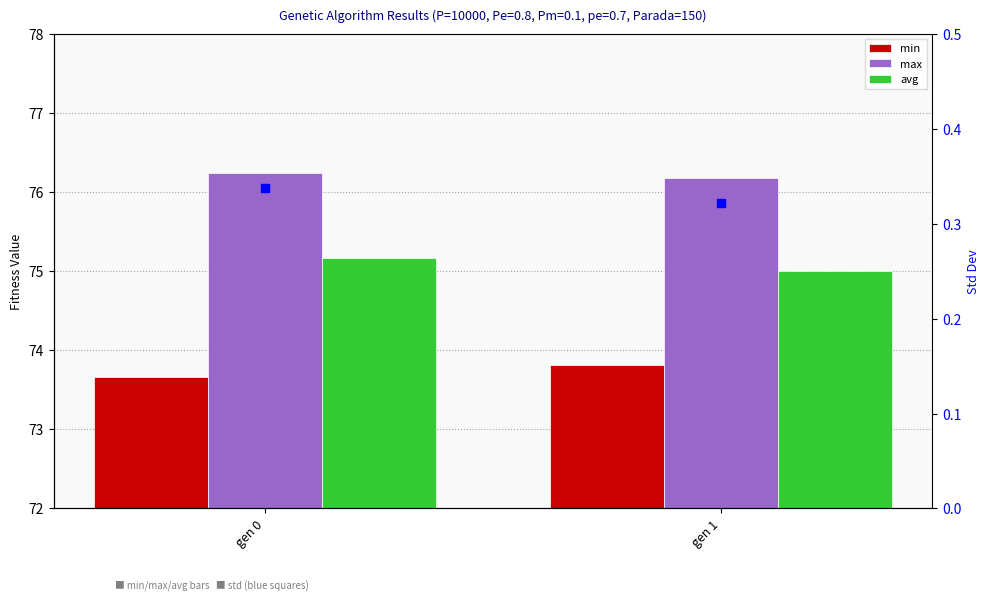

Which series contains the highest Y value?

max